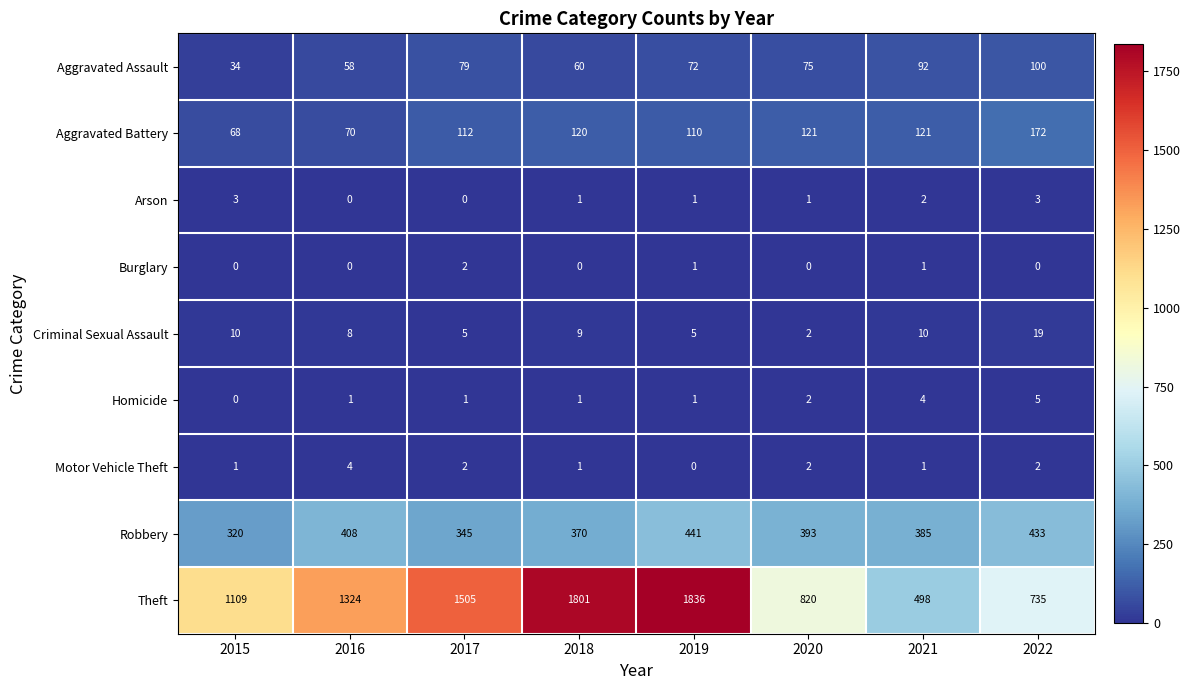

Rank the categories by Theft value from lowest to highest.

2021, 2022, 2020, 2015, 2016, 2017, 2018, 2019